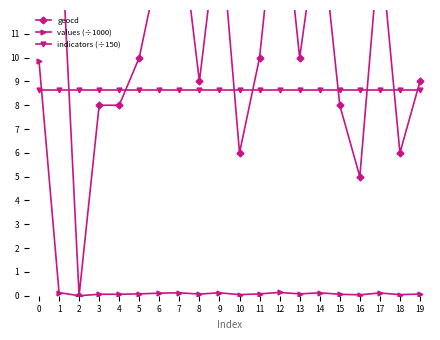

True or false: geocd has more than 2 points higher than both neighbors.

True